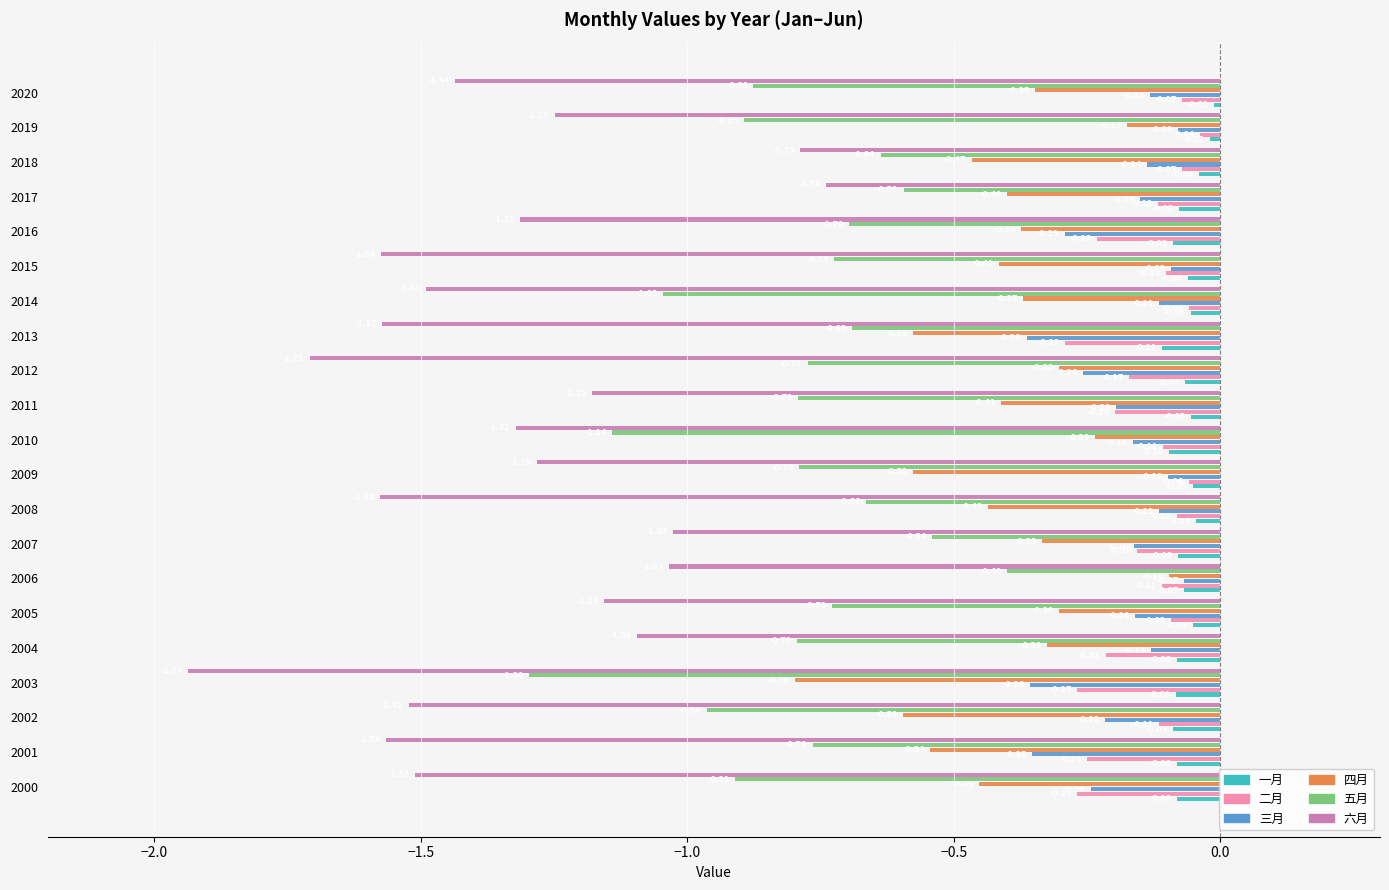

Between 2002 and 2012, which series saw the biggest shift?

四月